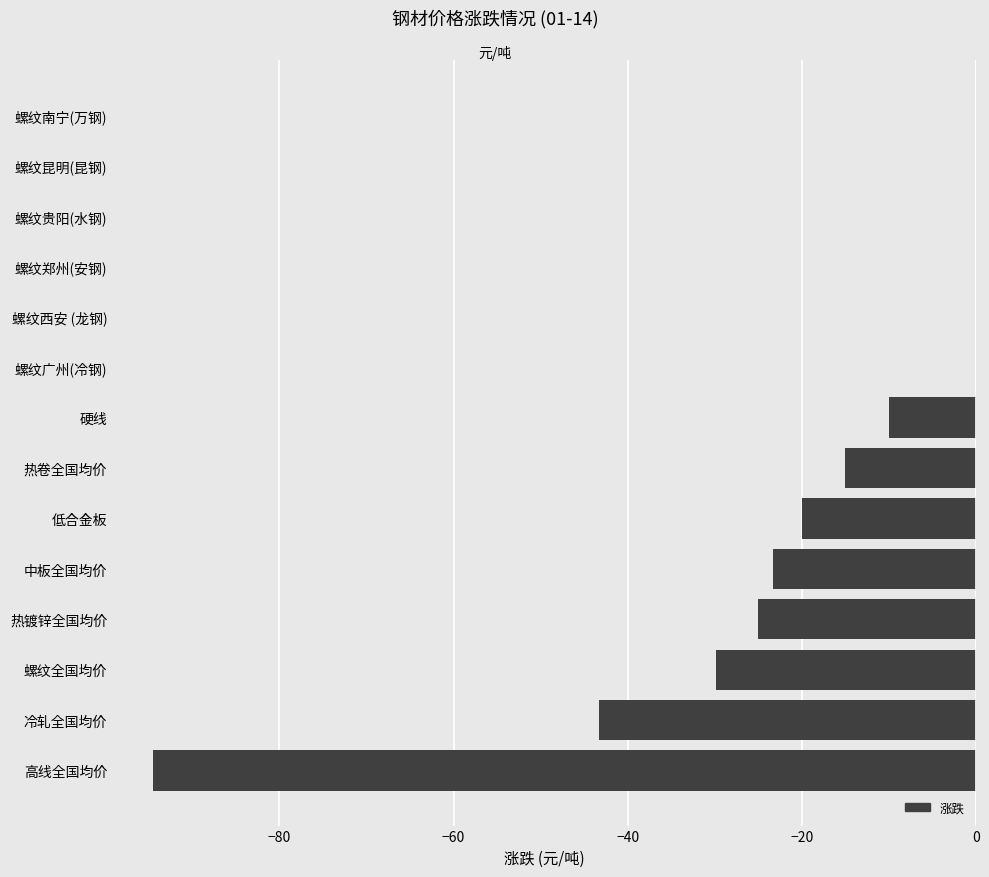

What is the sum of the values at 热卷全国均价 and 螺纹昆明(昆钢)?

-15.0